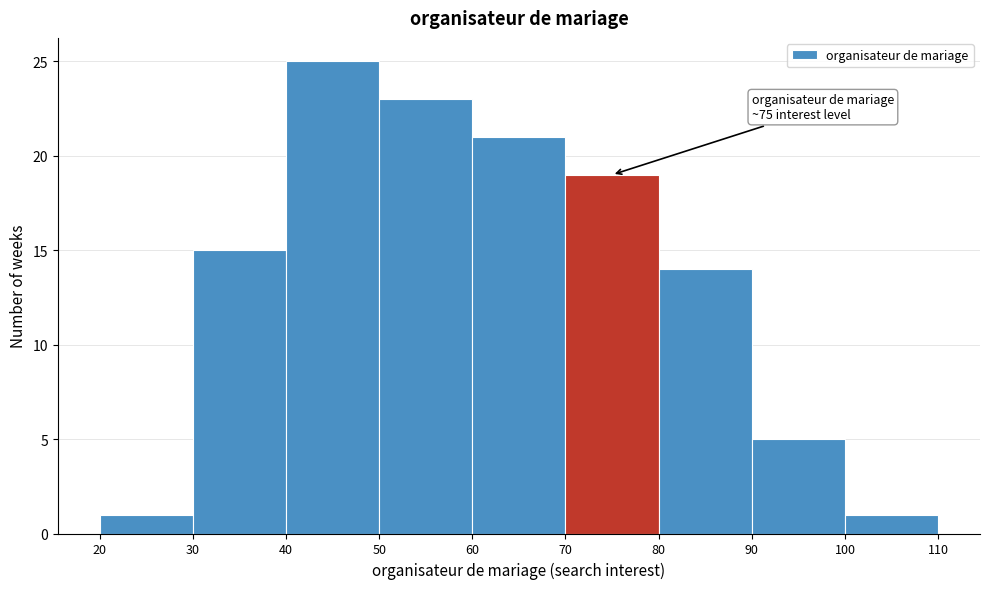

Over which range of the x-axis is the bar tallest?

40 to 50